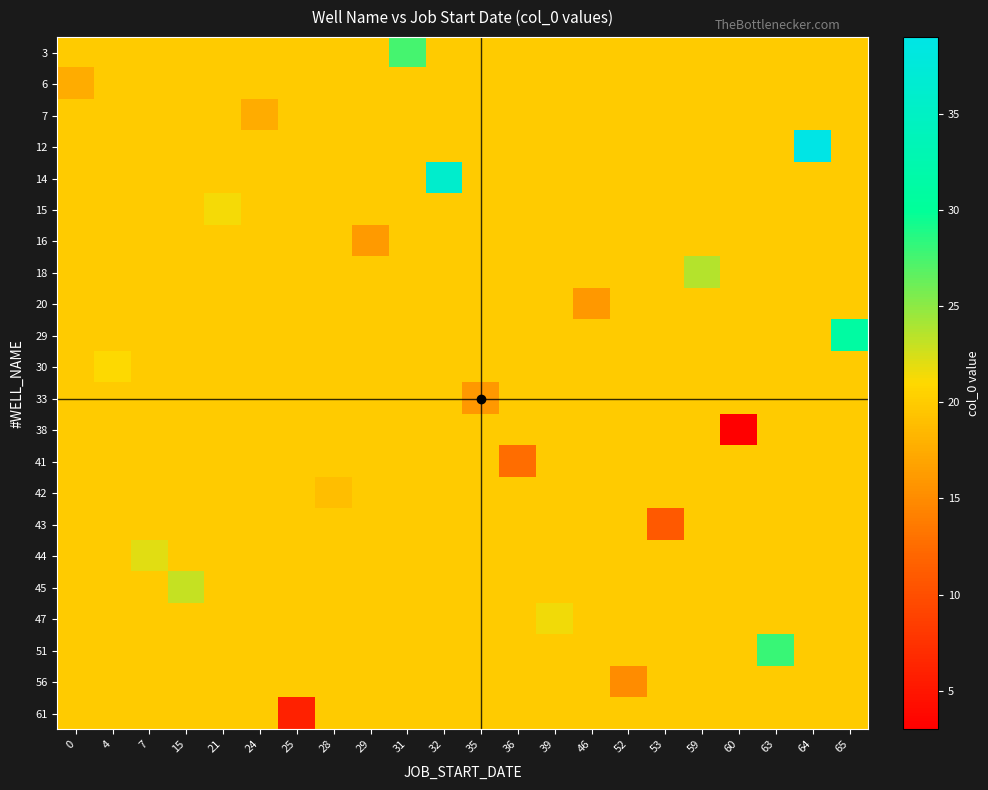

Reading left to right, transcribe all the data shown in this chart.

3: 0=20.0	4=20.0	7=20.0	15=20.0	21=20.0	24=20.0	25=20.0	28=20.0	29=20.0	31=27.5	32=20.0	35=20.0	36=20.0	39=20.0	46=20.0	52=20.0	53=20.0	59=20.0	60=20.0	63=20.0	64=20.0	65=20.0
6: 0=17.5	4=20.0	7=20.0	15=20.0	21=20.0	24=20.0	25=20.0	28=20.0	29=20.0	31=20.0	32=20.0	35=20.0	36=20.0	39=20.0	46=20.0	52=20.0	53=20.0	59=20.0	60=20.0	63=20.0	64=20.0	65=20.0
7: 0=20.0	4=20.0	7=20.0	15=20.0	21=20.0	24=17.5	25=20.0	28=20.0	29=20.0	31=20.0	32=20.0	35=20.0	36=20.0	39=20.0	46=20.0	52=20.0	53=20.0	59=20.0	60=20.0	63=20.0	64=20.0	65=20.0
12: 0=20.0	4=20.0	7=20.0	15=20.0	21=20.0	24=20.0	25=20.0	28=20.0	29=20.0	31=20.0	32=20.0	35=20.0	36=20.0	39=20.0	46=20.0	52=20.0	53=20.0	59=20.0	60=20.0	63=20.0	64=39.0	65=20.0
14: 0=20.0	4=20.0	7=20.0	15=20.0	21=20.0	24=20.0	25=20.0	28=20.0	29=20.0	31=20.0	32=36.0	35=20.0	36=20.0	39=20.0	46=20.0	52=20.0	53=20.0	59=20.0	60=20.0	63=20.0	64=20.0	65=20.0
15: 0=20.0	4=20.0	7=20.0	15=20.0	21=21.3	24=20.0	25=20.0	28=20.0	29=20.0	31=20.0	32=20.0	35=20.0	36=20.0	39=20.0	46=20.0	52=20.0	53=20.0	59=20.0	60=20.0	63=20.0	64=20.0	65=20.0
16: 0=20.0	4=20.0	7=20.0	15=20.0	21=20.0	24=20.0	25=20.0	28=20.0	29=16.2	31=20.0	32=20.0	35=20.0	36=20.0	39=20.0	46=20.0	52=20.0	53=20.0	59=20.0	60=20.0	63=20.0	64=20.0	65=20.0
18: 0=20.0	4=20.0	7=20.0	15=20.0	21=20.0	24=20.0	25=20.0	28=20.0	29=20.0	31=20.0	32=20.0	35=20.0	36=20.0	39=20.0	46=20.0	52=20.0	53=20.0	59=23.7	60=20.0	63=20.0	64=20.0	65=20.0
20: 0=20.0	4=20.0	7=20.0	15=20.0	21=20.0	24=20.0	25=20.0	28=20.0	29=20.0	31=20.0	32=20.0	35=20.0	36=20.0	39=20.0	46=16.0	52=20.0	53=20.0	59=20.0	60=20.0	63=20.0	64=20.0	65=20.0
29: 0=20.0	4=20.0	7=20.0	15=20.0	21=20.0	24=20.0	25=20.0	28=20.0	29=20.0	31=20.0	32=20.0	35=20.0	36=20.0	39=20.0	46=20.0	52=20.0	53=20.0	59=20.0	60=20.0	63=20.0	64=20.0	65=31.0
30: 0=20.0	4=21.0	7=20.0	15=20.0	21=20.0	24=20.0	25=20.0	28=20.0	29=20.0	31=20.0	32=20.0	35=20.0	36=20.0	39=20.0	46=20.0	52=20.0	53=20.0	59=20.0	60=20.0	63=20.0	64=20.0	65=20.0
33: 0=20.0	4=20.0	7=20.0	15=20.0	21=20.0	24=20.0	25=20.0	28=20.0	29=20.0	31=20.0	32=20.0	35=16.0	36=20.0	39=20.0	46=20.0	52=20.0	53=20.0	59=20.0	60=20.0	63=20.0	64=20.0	65=20.0
38: 0=20.0	4=20.0	7=20.0	15=20.0	21=20.0	24=20.0	25=20.0	28=20.0	29=20.0	31=20.0	32=20.0	35=20.0	36=20.0	39=20.0	46=20.0	52=20.0	53=20.0	59=20.0	60=3.0	63=20.0	64=20.0	65=20.0
41: 0=20.0	4=20.0	7=20.0	15=20.0	21=20.0	24=20.0	25=20.0	28=20.0	29=20.0	31=20.0	32=20.0	35=20.0	36=12.7	39=20.0	46=20.0	52=20.0	53=20.0	59=20.0	60=20.0	63=20.0	64=20.0	65=20.0
42: 0=20.0	4=20.0	7=20.0	15=20.0	21=20.0	24=20.0	25=20.0	28=19.0	29=20.0	31=20.0	32=20.0	35=20.0	36=20.0	39=20.0	46=20.0	52=20.0	53=20.0	59=20.0	60=20.0	63=20.0	64=20.0	65=20.0
43: 0=20.0	4=20.0	7=20.0	15=20.0	21=20.0	24=20.0	25=20.0	28=20.0	29=20.0	31=20.0	32=20.0	35=20.0	36=20.0	39=20.0	46=20.0	52=20.0	53=11.0	59=20.0	60=20.0	63=20.0	64=20.0	65=20.0
44: 0=20.0	4=20.0	7=22.0	15=20.0	21=20.0	24=20.0	25=20.0	28=20.0	29=20.0	31=20.0	32=20.0	35=20.0	36=20.0	39=20.0	46=20.0	52=20.0	53=20.0	59=20.0	60=20.0	63=20.0	64=20.0	65=20.0
45: 0=20.0	4=20.0	7=20.0	15=23.0	21=20.0	24=20.0	25=20.0	28=20.0	29=20.0	31=20.0	32=20.0	35=20.0	36=20.0	39=20.0	46=20.0	52=20.0	53=20.0	59=20.0	60=20.0	63=20.0	64=20.0	65=20.0
47: 0=20.0	4=20.0	7=20.0	15=20.0	21=20.0	24=20.0	25=20.0	28=20.0	29=20.0	31=20.0	32=20.0	35=20.0	36=20.0	39=21.5	46=20.0	52=20.0	53=20.0	59=20.0	60=20.0	63=20.0	64=20.0	65=20.0
51: 0=20.0	4=20.0	7=20.0	15=20.0	21=20.0	24=20.0	25=20.0	28=20.0	29=20.0	31=20.0	32=20.0	35=20.0	36=20.0	39=20.0	46=20.0	52=20.0	53=20.0	59=20.0	60=20.0	63=28.0	64=20.0	65=20.0
56: 0=20.0	4=20.0	7=20.0	15=20.0	21=20.0	24=20.0	25=20.0	28=20.0	29=20.0	31=20.0	32=20.0	35=20.0	36=20.0	39=20.0	46=20.0	52=15.0	53=20.0	59=20.0	60=20.0	63=20.0	64=20.0	65=20.0
61: 0=20.0	4=20.0	7=20.0	15=20.0	21=20.0	24=20.0	25=6.0	28=20.0	29=20.0	31=20.0	32=20.0	35=20.0	36=20.0	39=20.0	46=20.0	52=20.0	53=20.0	59=20.0	60=20.0	63=20.0	64=20.0	65=20.0